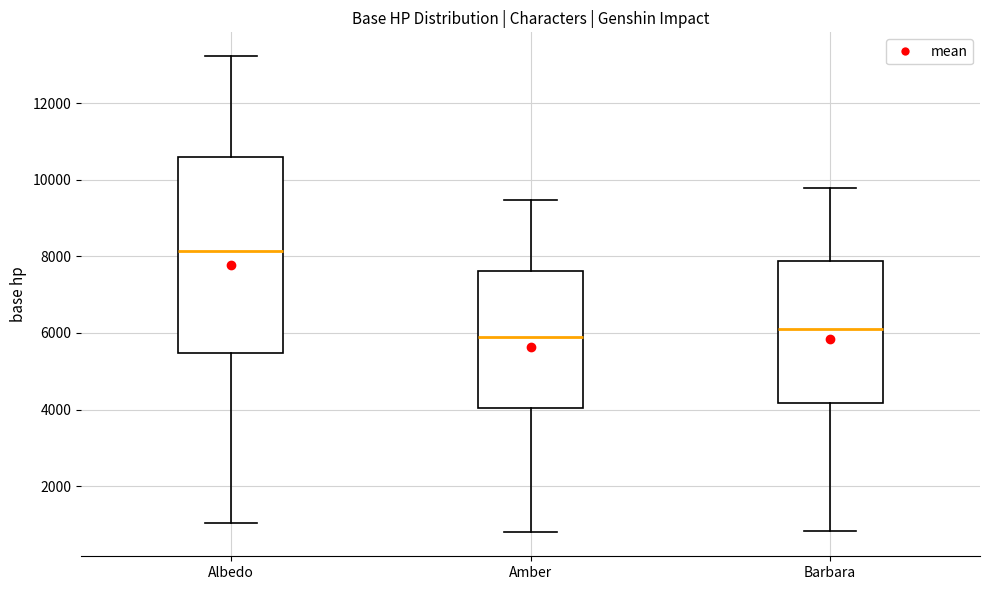

Reading left to right, transcribe this box plot: for each box, give where its median line is, the range the box spans, and where its two whiskers end, as read against the y-axis. The values are not printed on the chart, so give them approximately, as read against the axis.

Albedo: median 8200, box 5400 to 10600, whiskers 1000 to 13200
Amber: median 6000, box 4000 to 7600, whiskers 800 to 9400
Barbara: median 6200, box 4200 to 7800, whiskers 800 to 9800